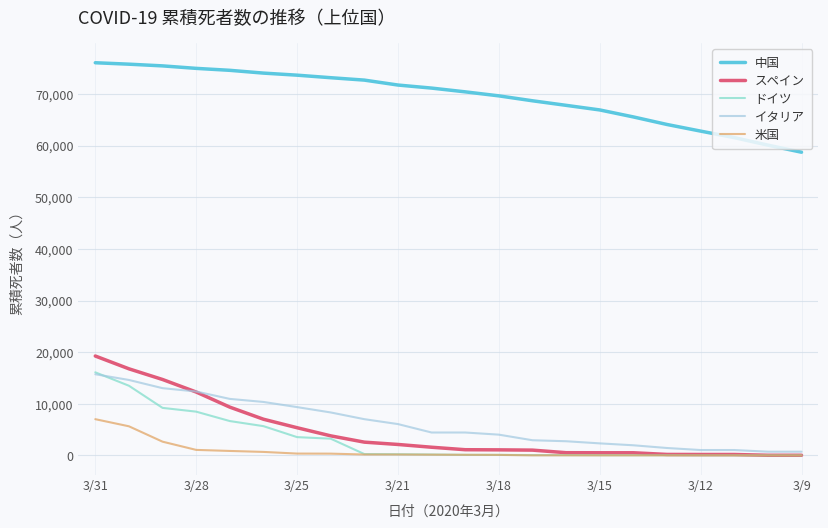

True or false: 米国 and イタリア cross at least once.

False